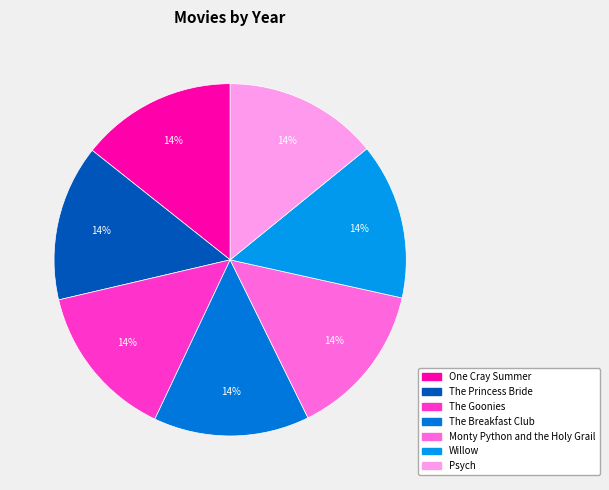

The The Breakfast Club slice represents 14% of the pie. True or false?

True